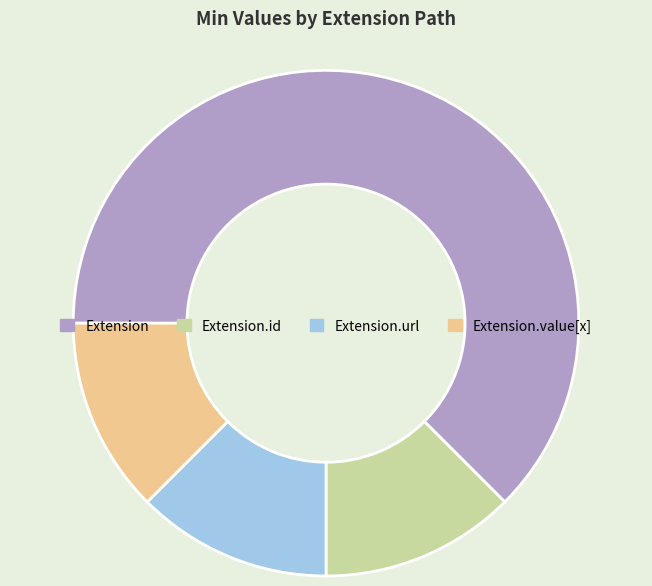

The Extension.id slice represents 26% of the pie. True or false?

False